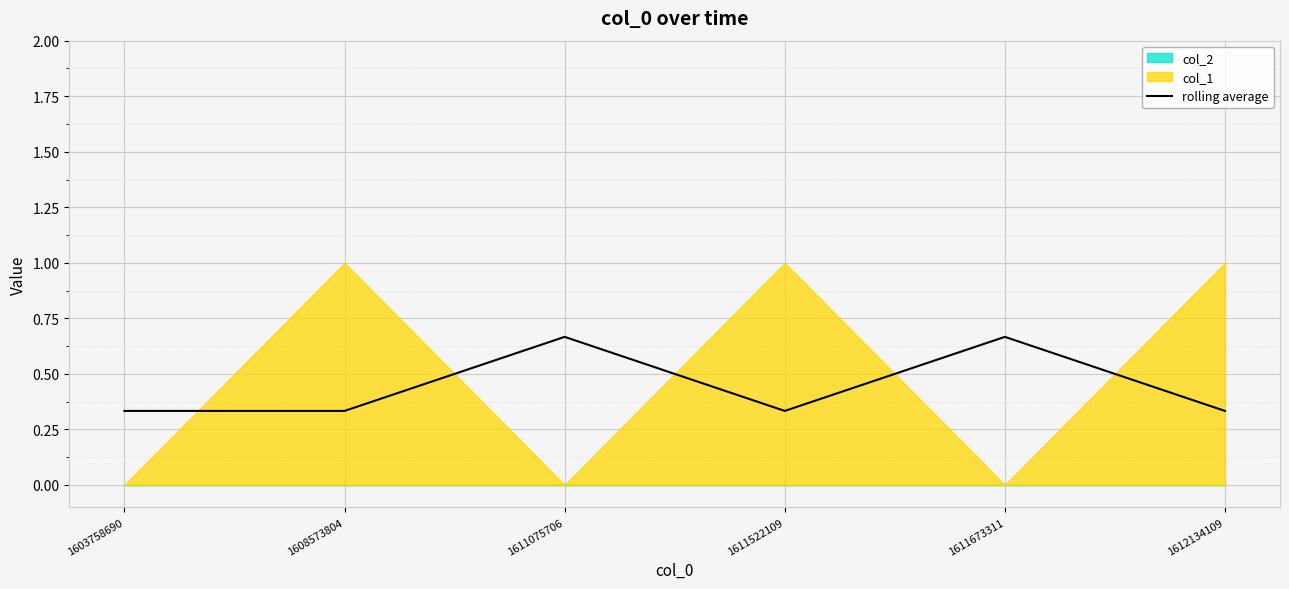

Rank the categories by value from highest to lowest.

1611075706, 1611673311, 1603758690, 1608573804, 1611522109, 1612134109